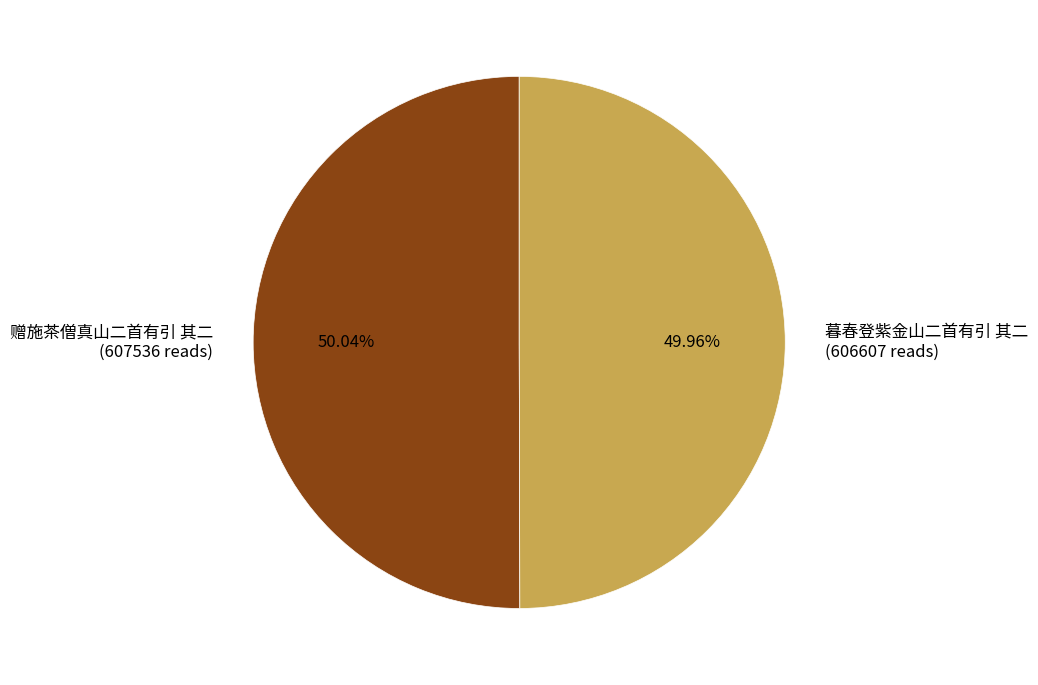

The 暮春登紫金山二首有引 其二 slice represents 55% of the pie. True or false?

False